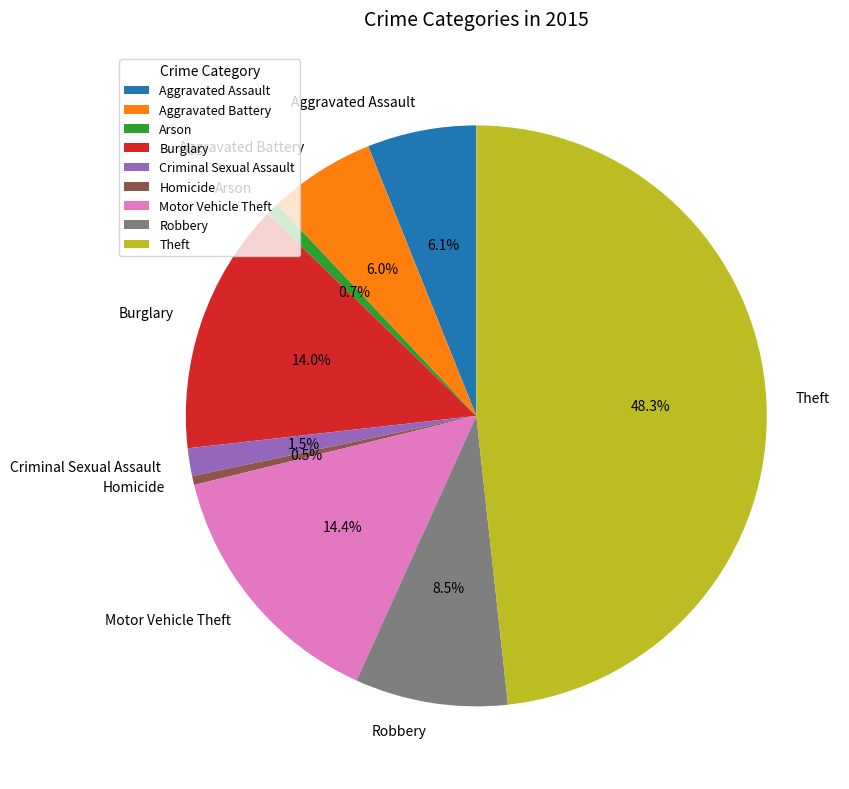

To the nearest percent, what is the difference between the largest and smallest slice percentages?

48%